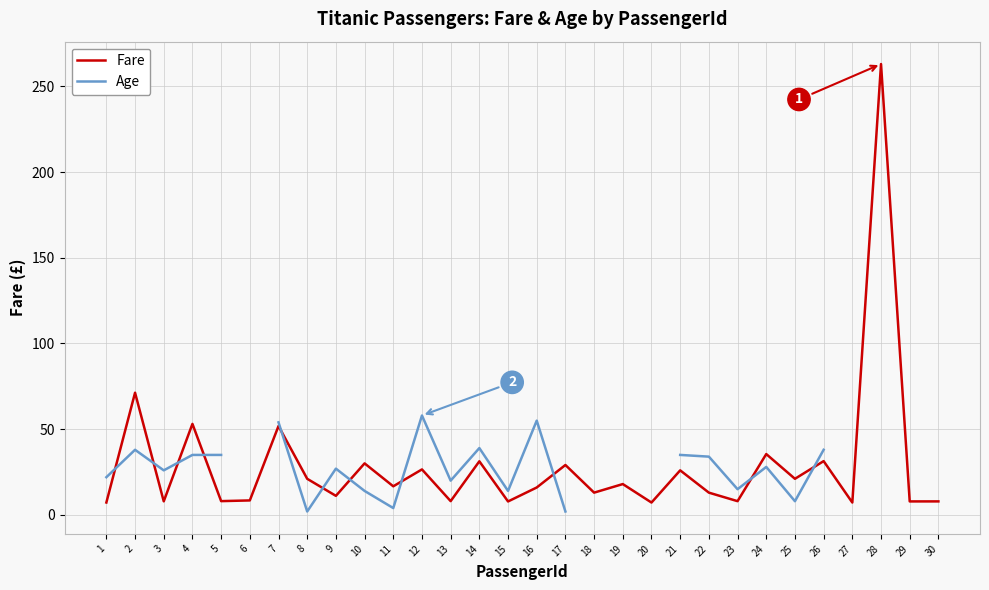

True or false: Fare and Age intersect in this chart.

True